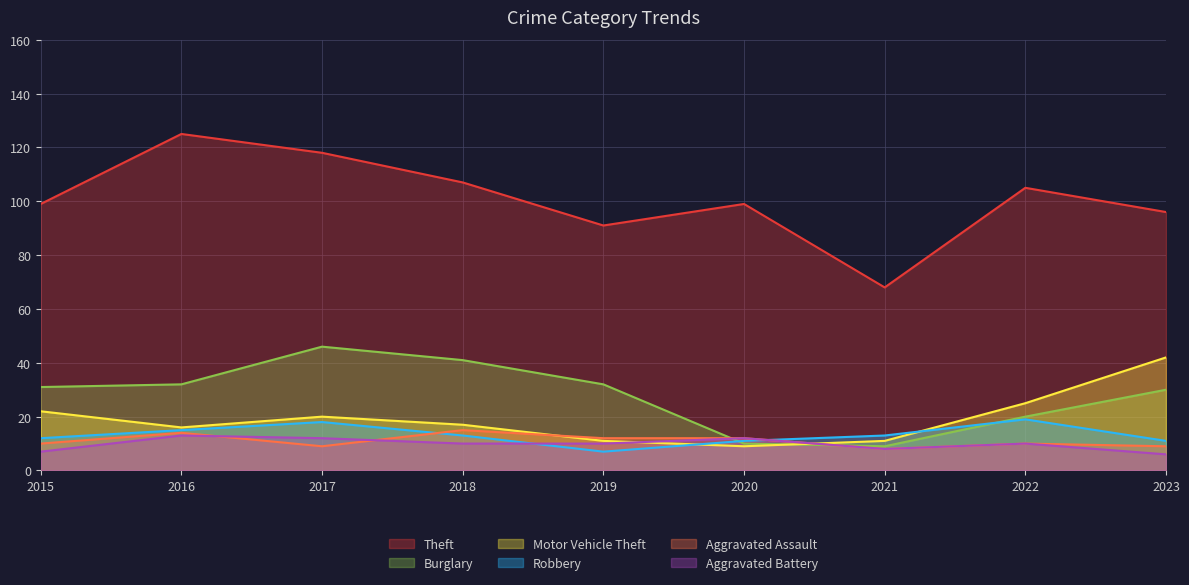

Which label corresponds to the largest value in the chart?

2016